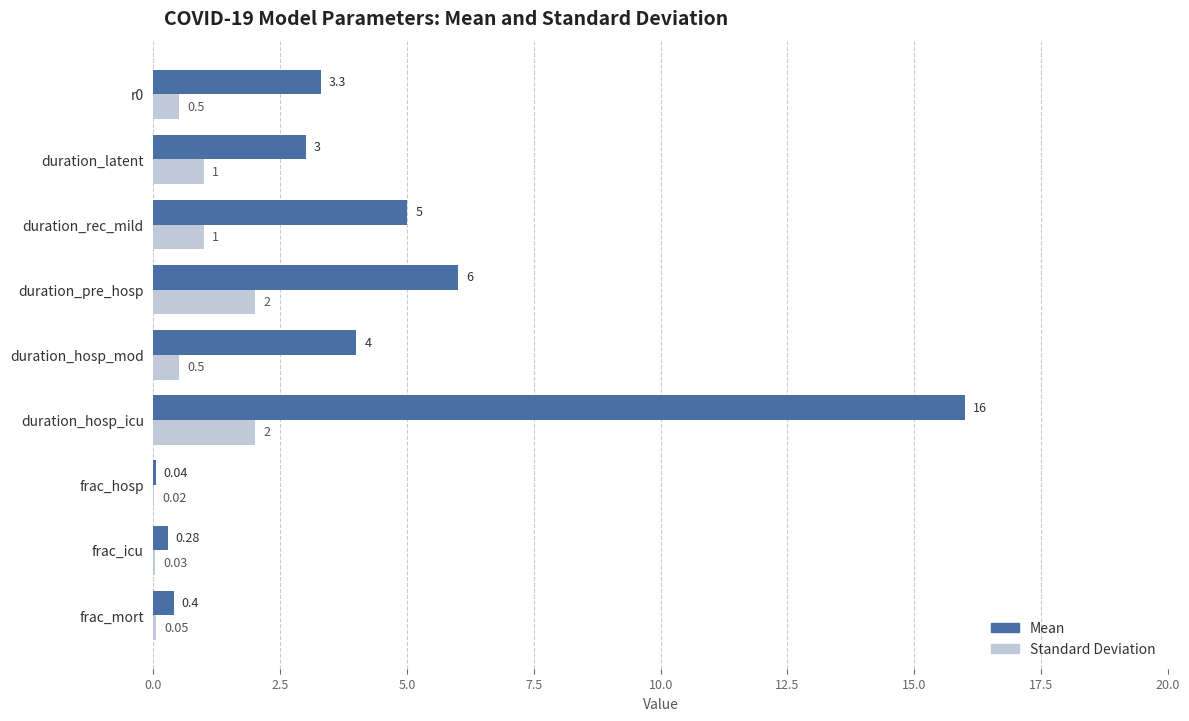

Which series has the largest total across all categories?

Mean